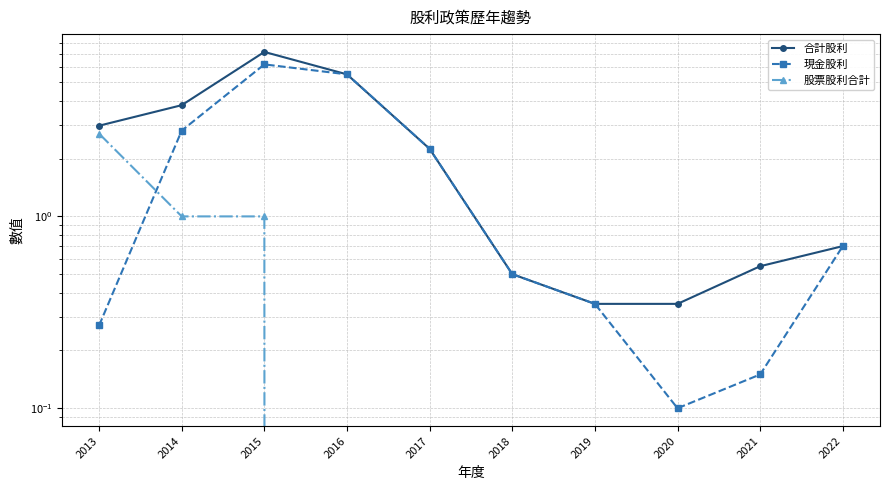

Rank the series at 2014 from lowest to highest value.

股票股利合計, 現金股利, 合計股利